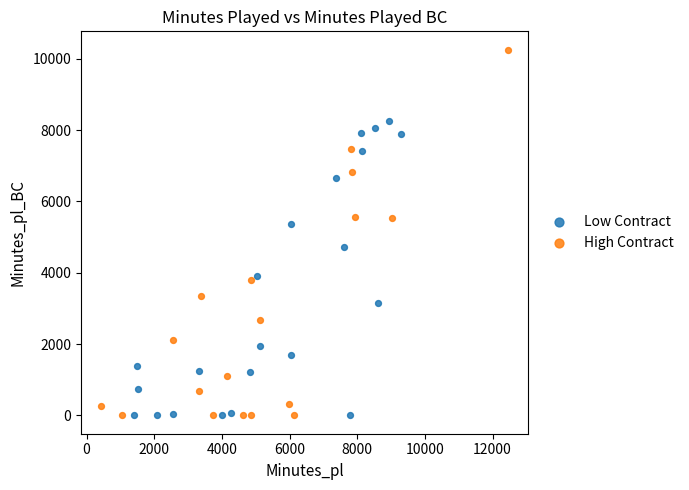

Which series has the widest spread of Y values?

High Contract